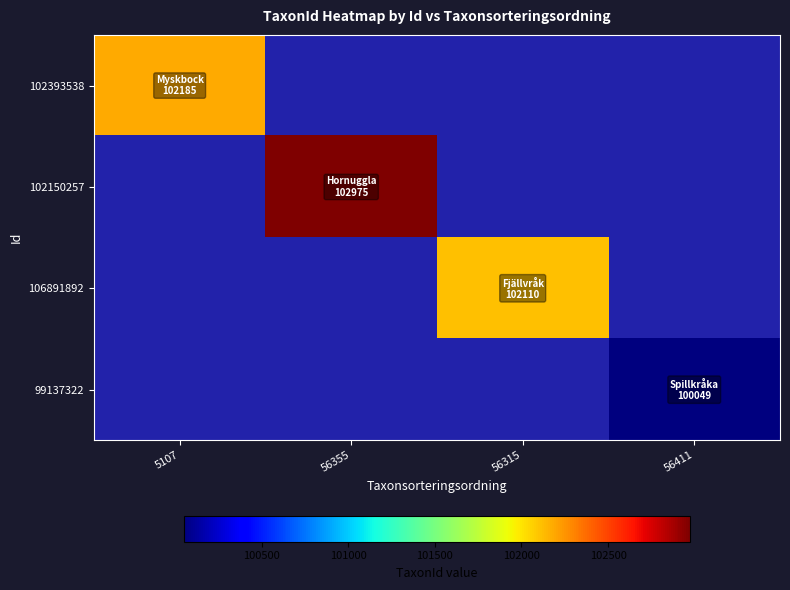

List the series in order of their overall mean, highest first.

102393538, 102150257, 106891892, 99137322